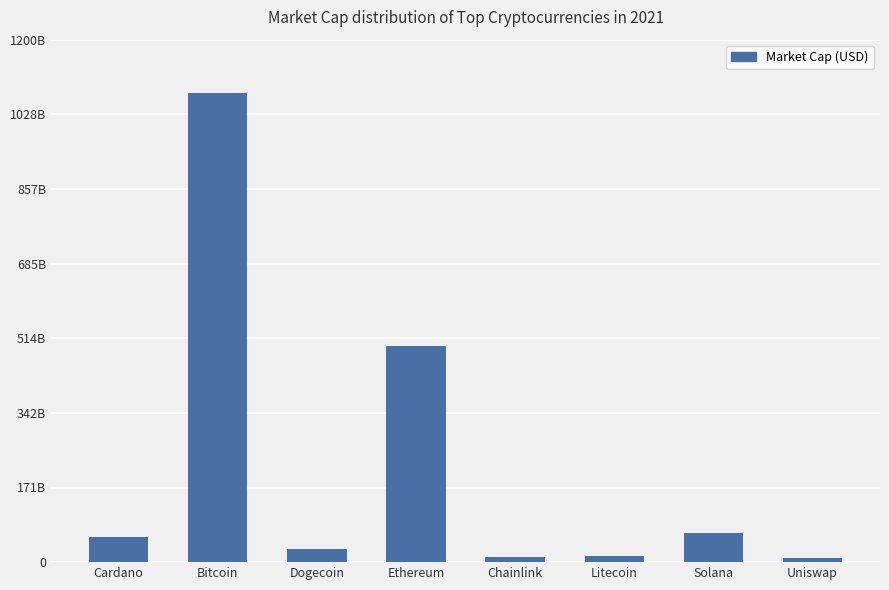

Are the bars horizontal?

No